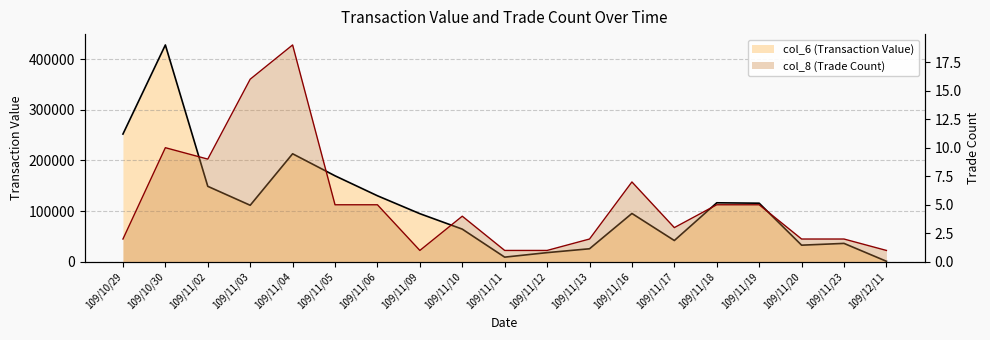

What is the difference between the col_8 (Trade Count) values at 109/11/03 and 109/11/05?

11